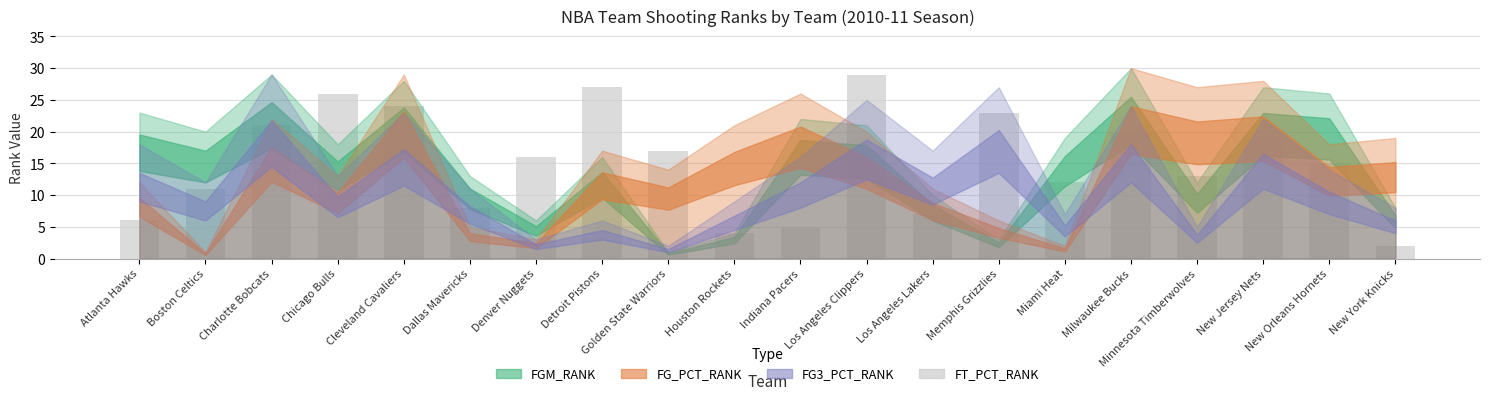

Rank the categories by value from highest to lowest.

Los Angeles Clippers, Detroit Pistons, Chicago Bulls, Cleveland Cavaliers, Memphis Grizzlies, Charlotte Bobcats, Milwaukee Bucks, New Jersey Nets, Golden State Warriors, Denver Nuggets, New Orleans Hornets, Minnesota Timberwolves, Miami Heat, Boston Celtics, Dallas Mavericks, Los Angeles Lakers, Atlanta Hawks, Indiana Pacers, Houston Rockets, New York Knicks